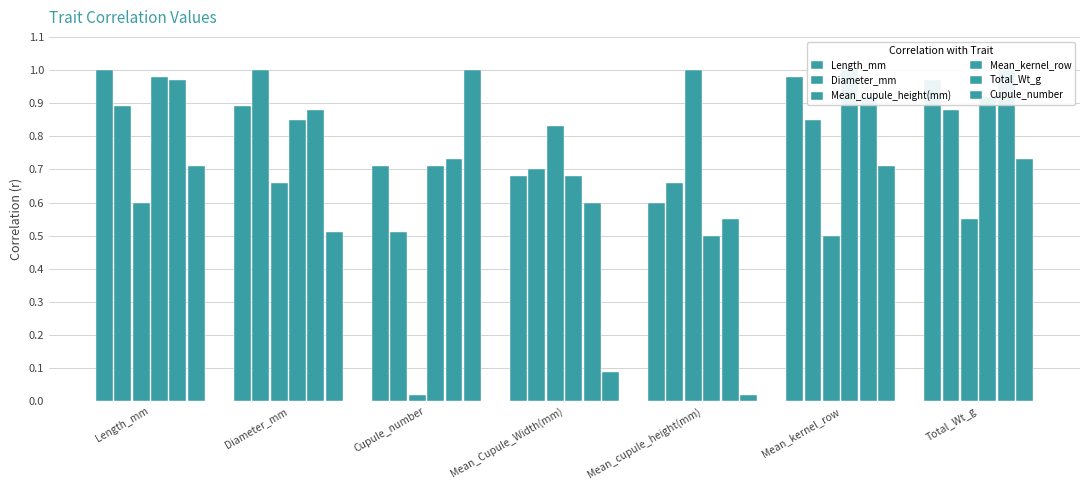

How many categories are shown in the chart?

7